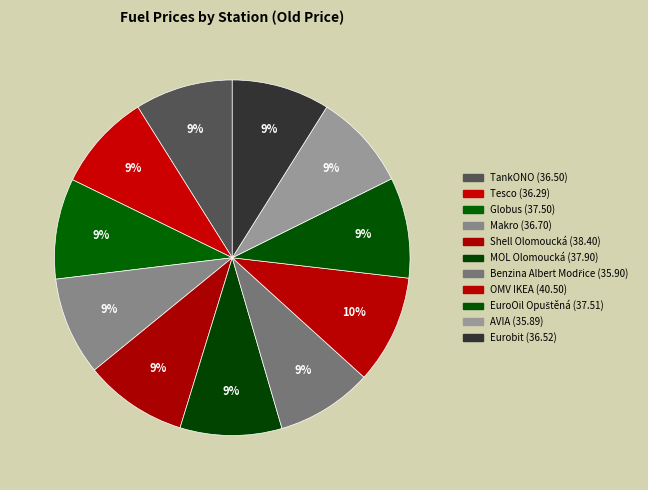

True or false: OMV IKEA accounts for 10% of the total.

True